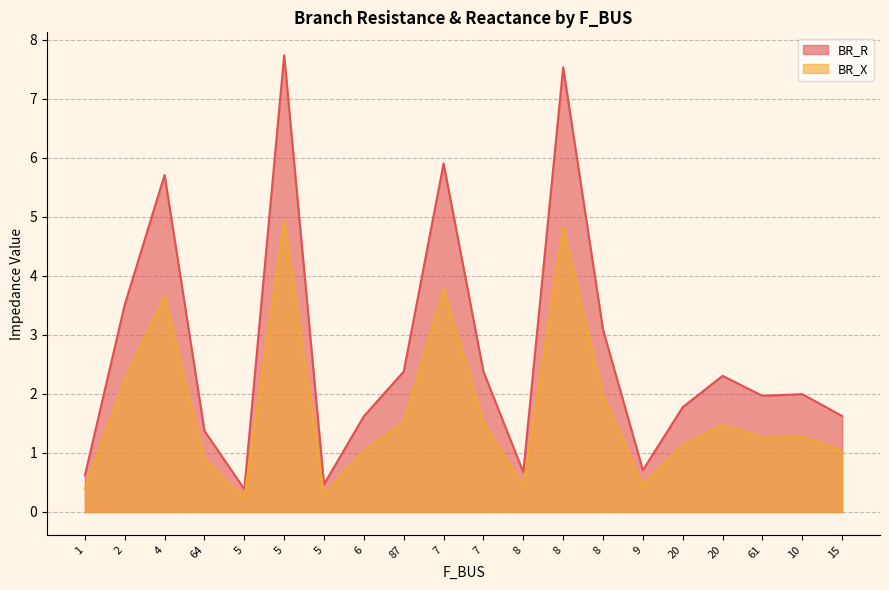

Which category has the highest value across all series?

5